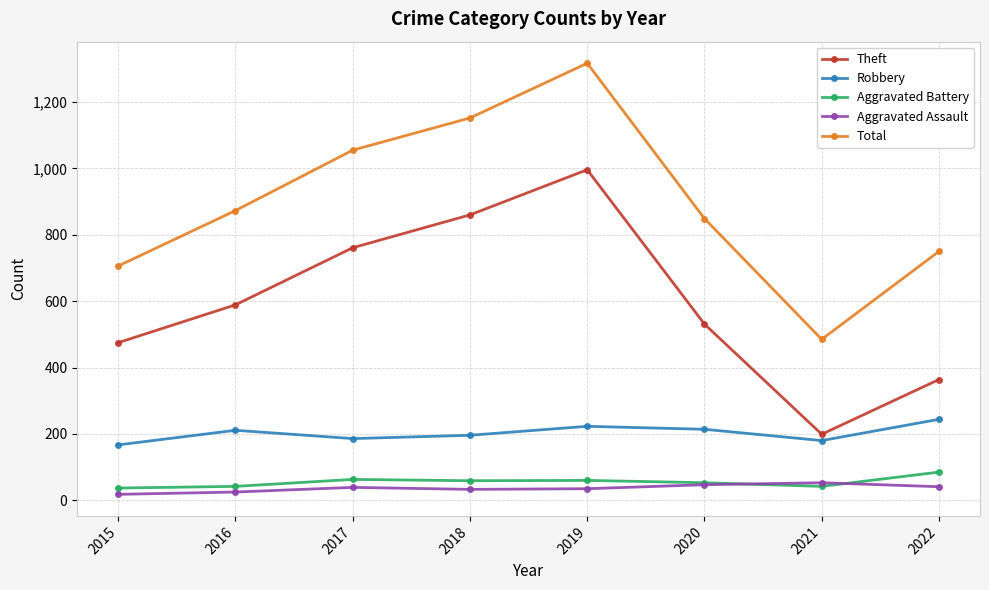

At which label is Total closest to 901?

2016